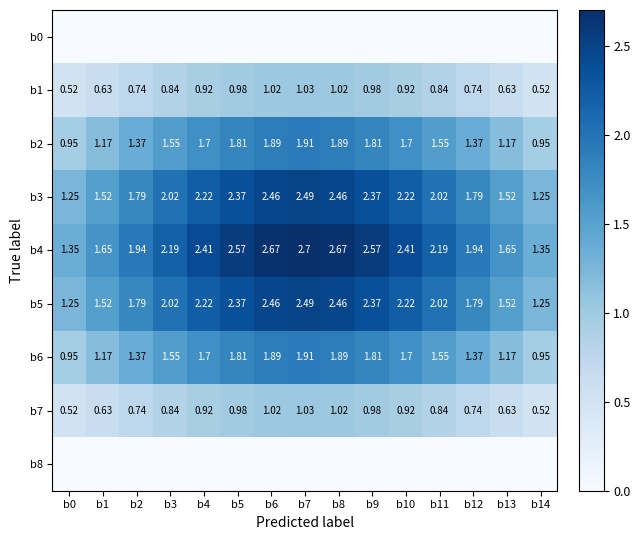

What is the total value across all series at b4?

12.1